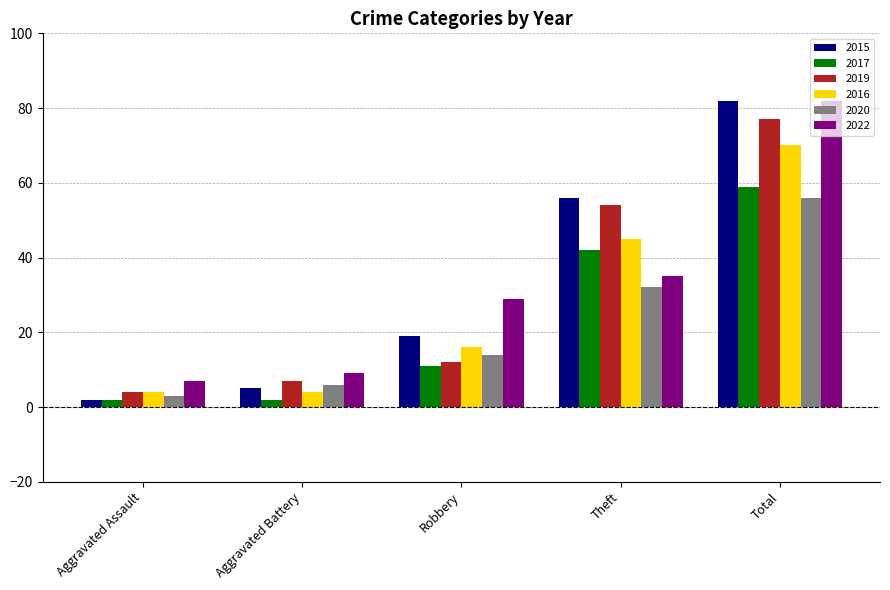

What is the spread (max minus min) of values at Theft?

24